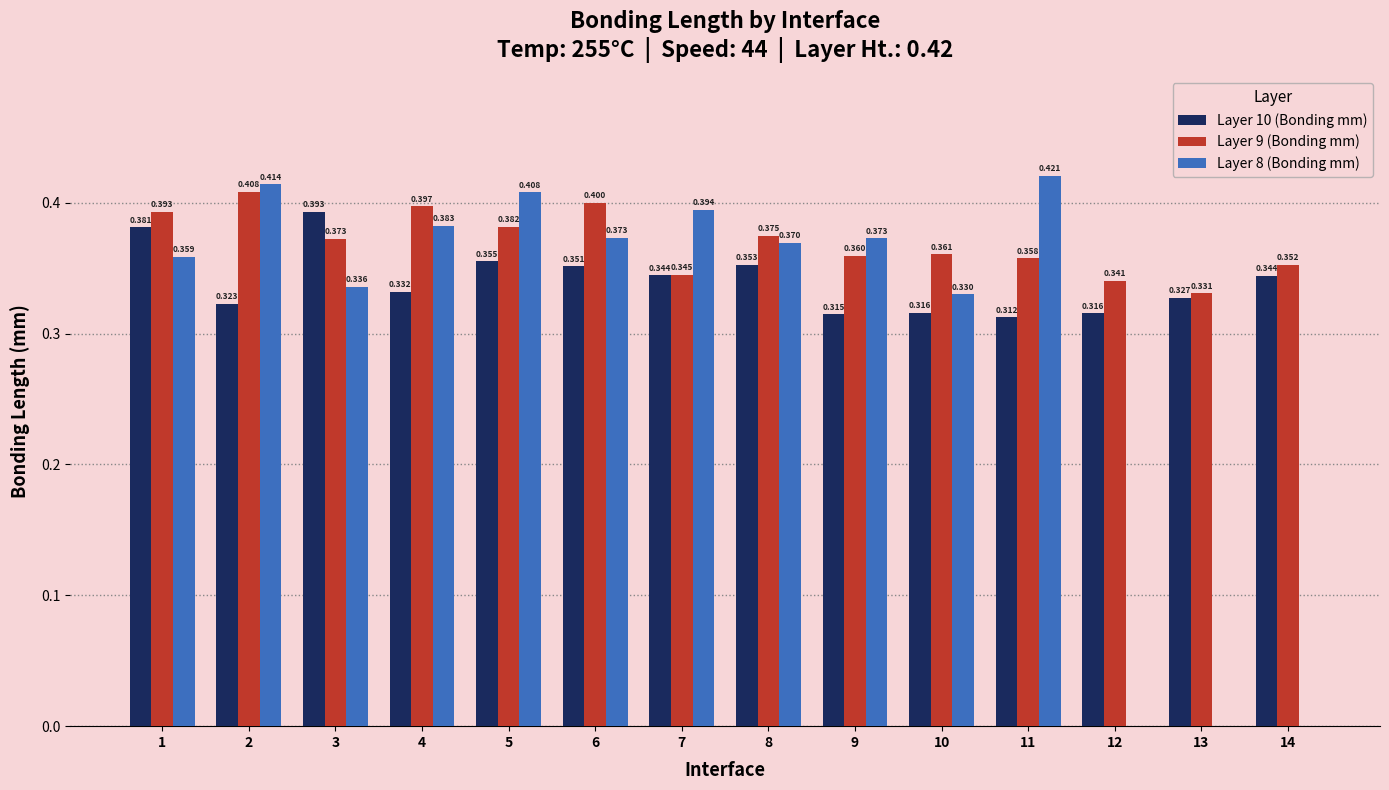

Is the value of Layer 9 (Bonding mm) at 9 greater than the value of Layer 10 (Bonding mm) at 5?

Yes